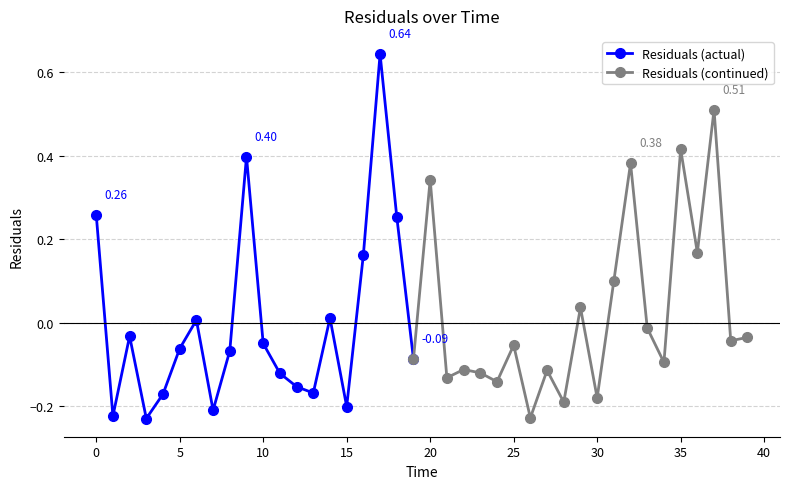

What is the sum of all values?

0.5